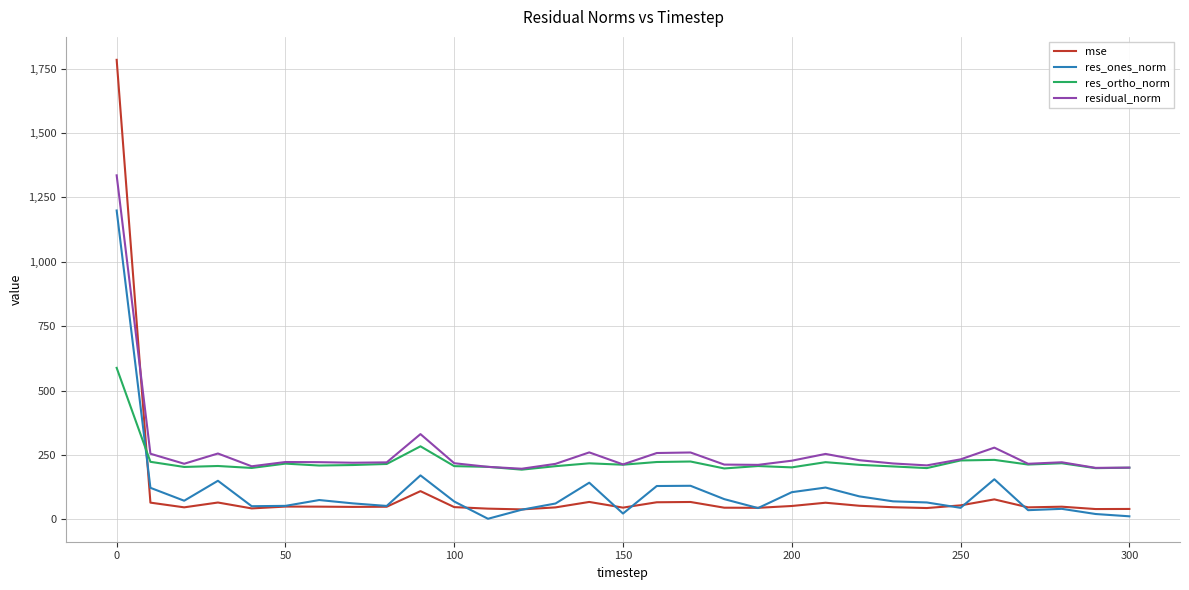

What is the lowest value of the residual_norm series?

196.5